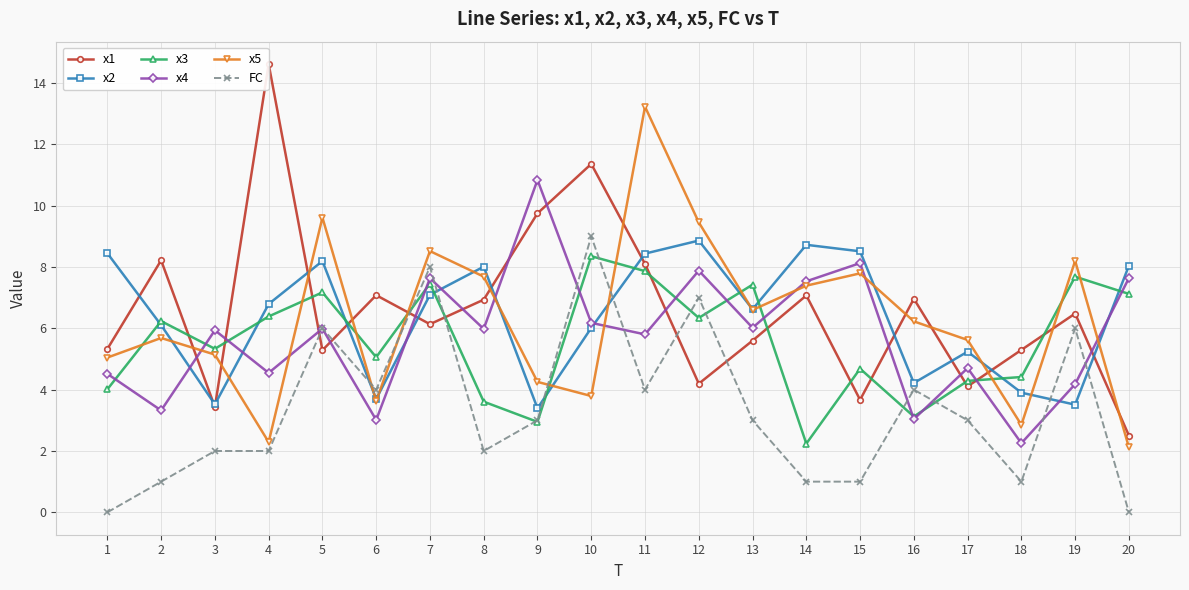

At which label is x5 closest to 7?

14